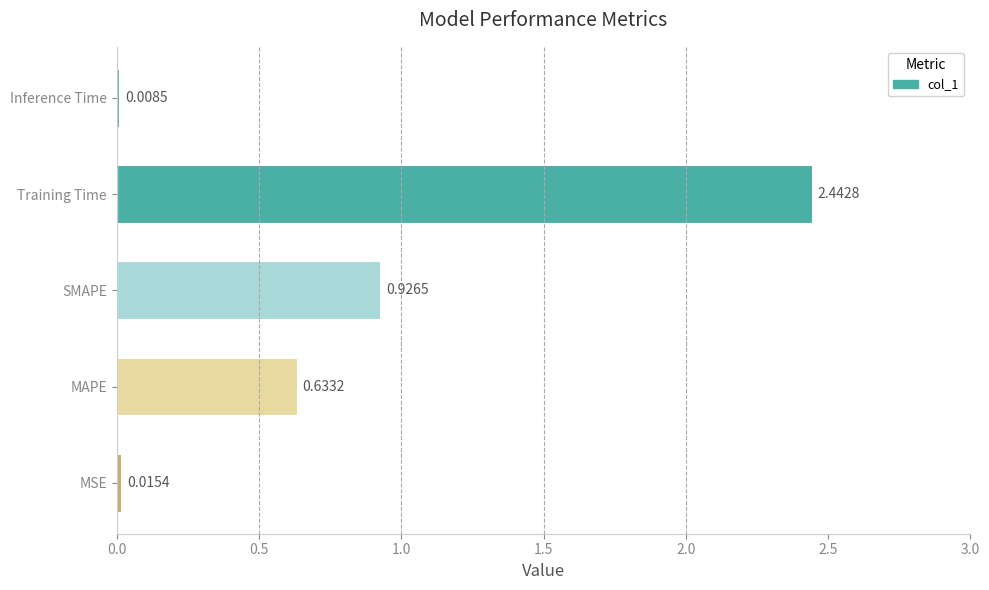

Which has a higher value, Inference Time or MAPE?

MAPE